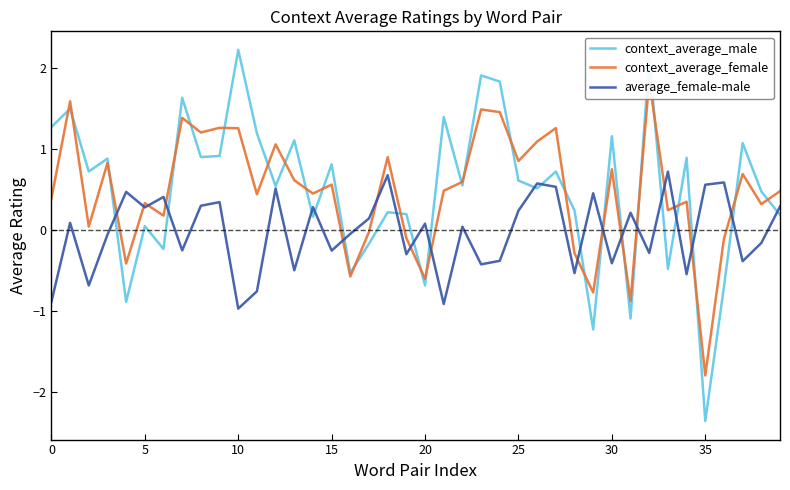

What is the lowest value of the average_female-male series?

-1.0